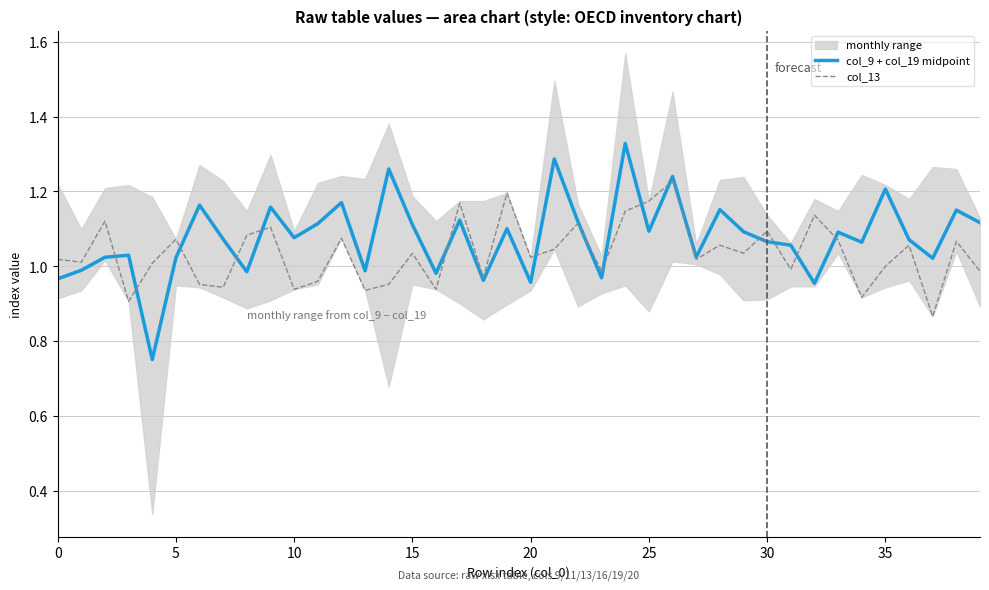

At which label is col_13 closest to 1?

35